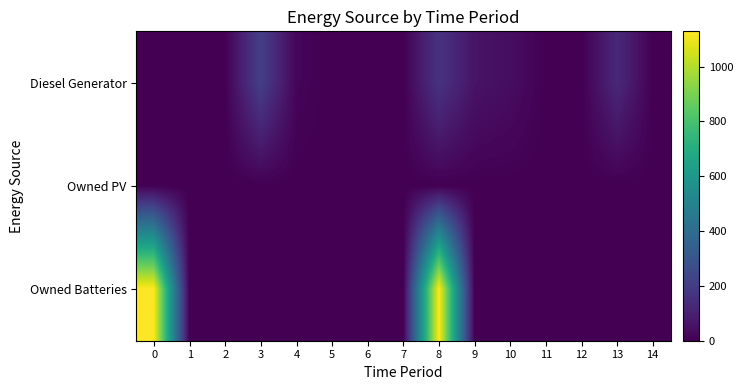

At how many categories does at least one series exceed 943?

2